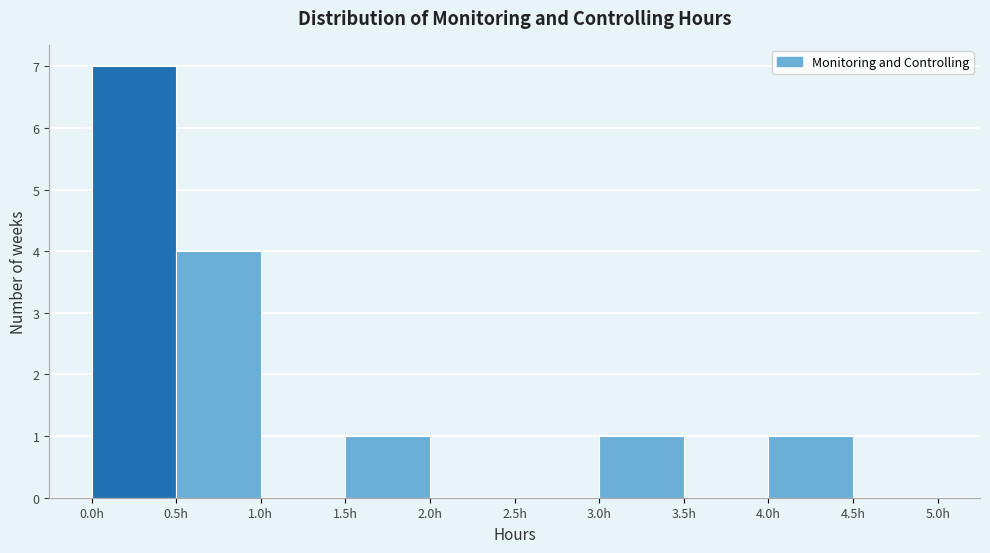

Which range on the x-axis has the tallest bar?

0.0 to 0.5